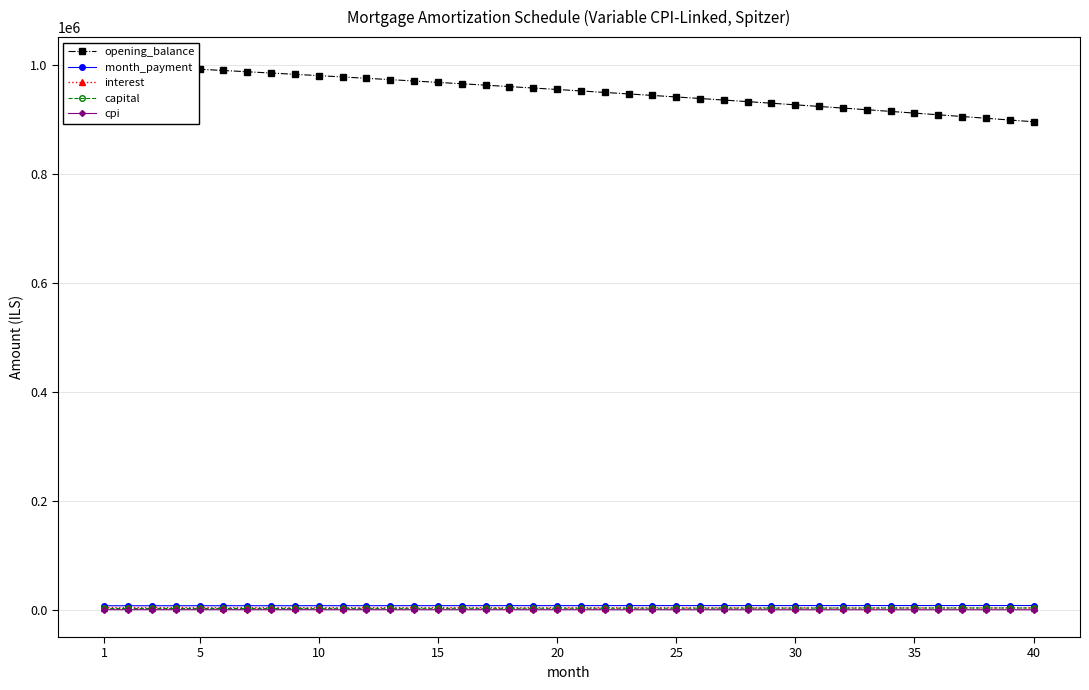

Rank the series by their maximum value, from highest to lowest.

opening_balance, month_payment, interest, capital, cpi